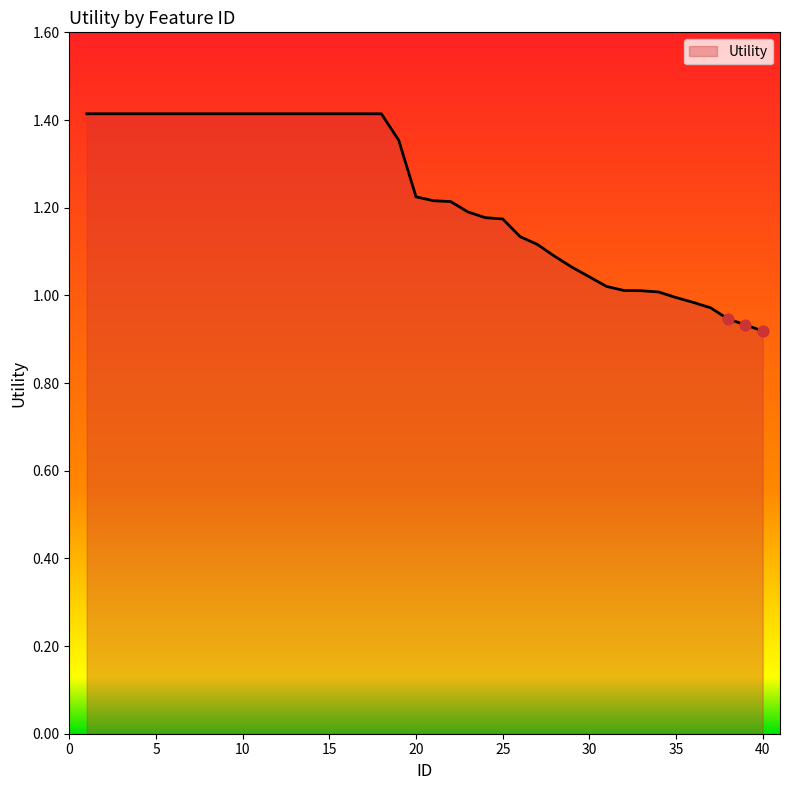

What is the difference between the maximum and minimum values?

0.5